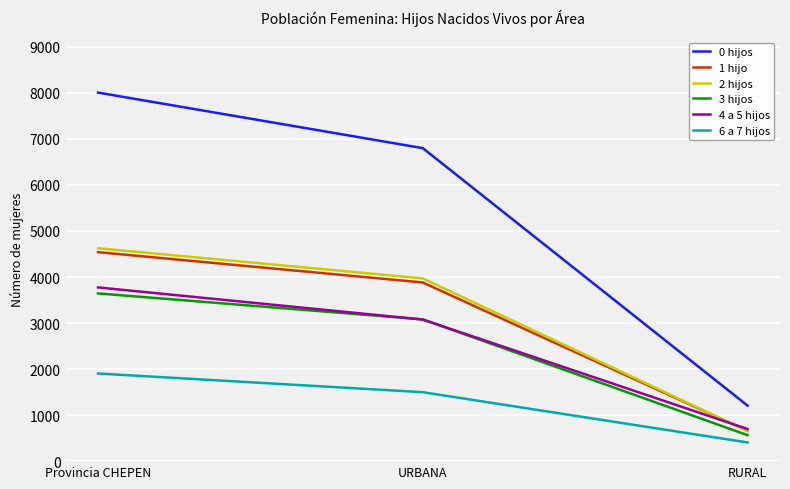

What is the spread (max minus min) of values at Provincia CHEPEN?

6103